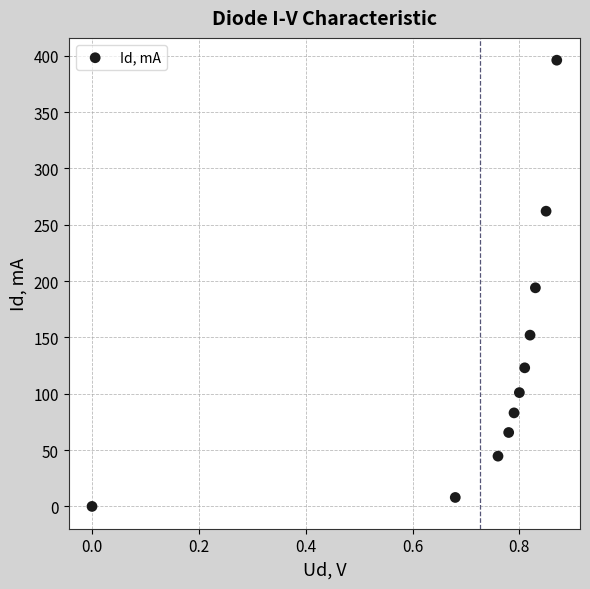

What is the range of Y values (max minus min)?

396.0